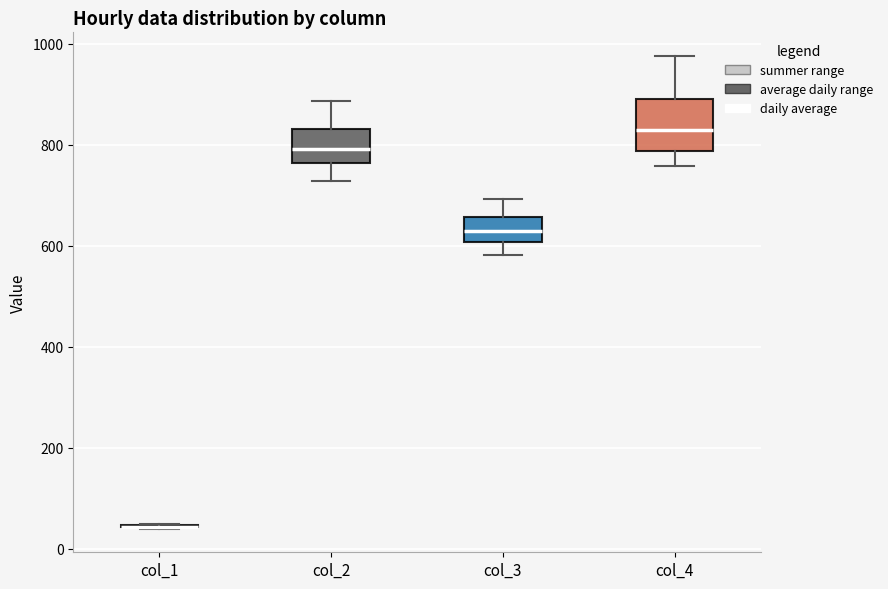

Where does the upper whisker of the box for col_2 end on the y-axis? The values are not printed on the chart, so give them approximately, as read against the axis.

880